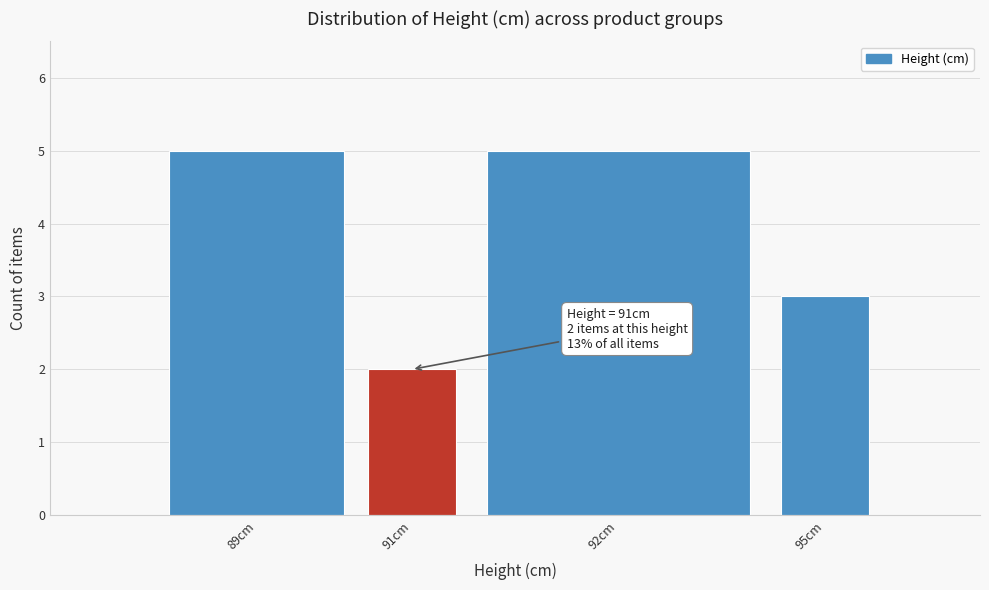

Reading left to right, extract all data points from this chart.

5	2	5	3